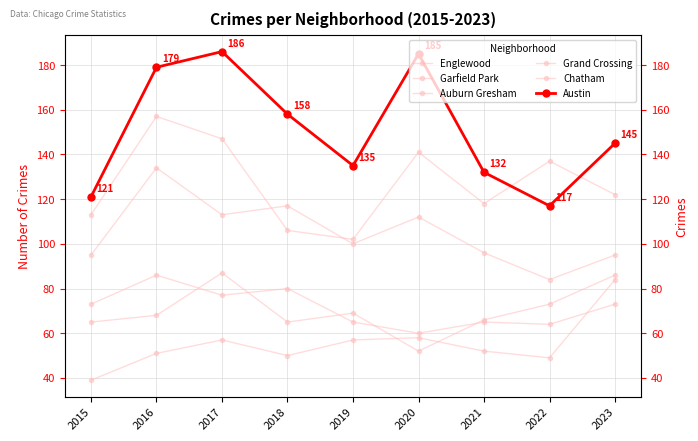

What is the difference between the Grand Crossing values at 2022 and 2019?

4